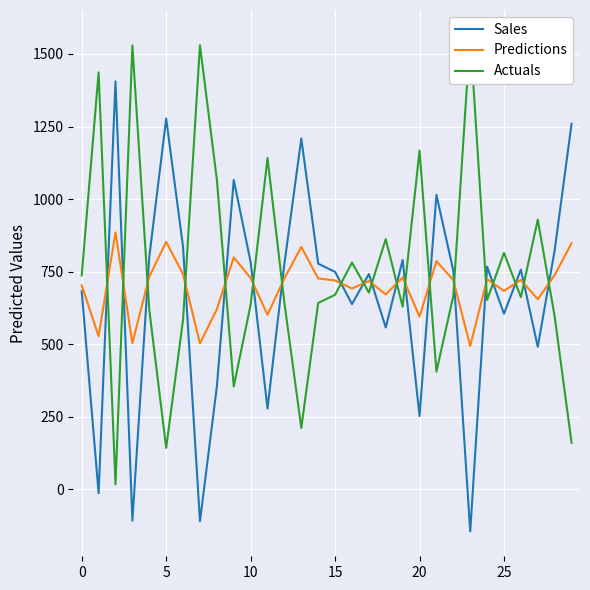

Reading right to left, list all the values displayed in this chart.

Sales: 1259.8	823.8	491.3	757.5	605.3	767.2	-144.6	753.5	1014.8	252.9	790.6	557.9	741.9	638.6	749.5	777.7	1209.0	777.9	278.6	783.6	1066.1	353.9	-109.5	834.6	1277.8	800.9	-107.5	1405.7	-13.0	682.7
Predictions: 848.2	738.5	655.2	721.9	683.8	724.3	494.0	720.9	786.5	595.3	730.2	671.9	718.0	692.1	719.9	727.0	835.5	727.0	601.6	728.4	799.3	620.7	502.9	741.2	852.9	732.8	503.7	885.3	527.8	703.2
Actuals: 160.7	596.2	929.4	662.5	814.9	652.8	1566.0	666.5	405.9	1167.3	629.5	862.3	678.1	781.5	670.5	642.4	212.0	642.3	1141.6	636.4	354.6	1067.8	1530.1	585.4	143.1	619.1	1529.5	17.6	1436.6	737.3